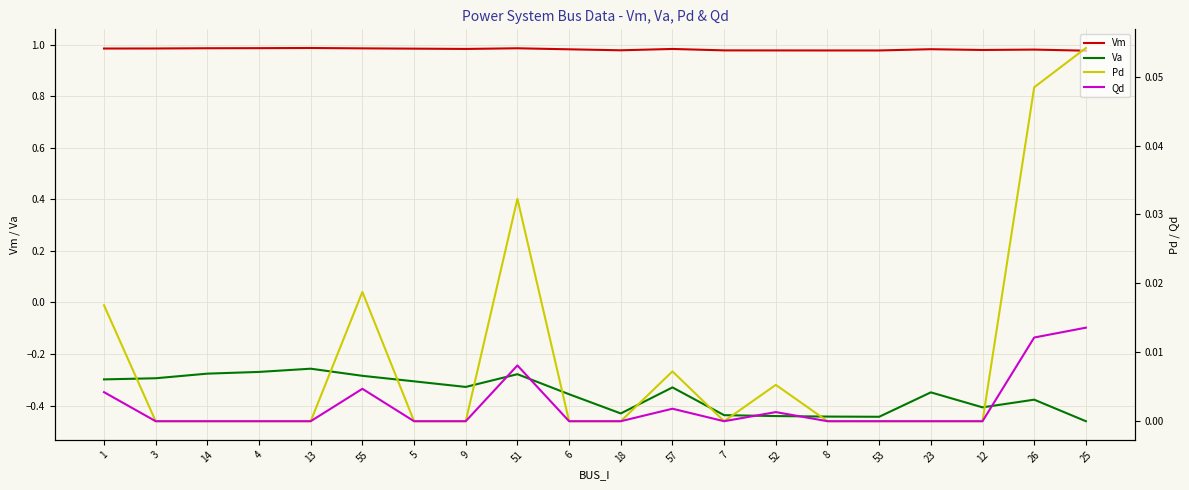

How many interior local peaks does the Vm series have?

5